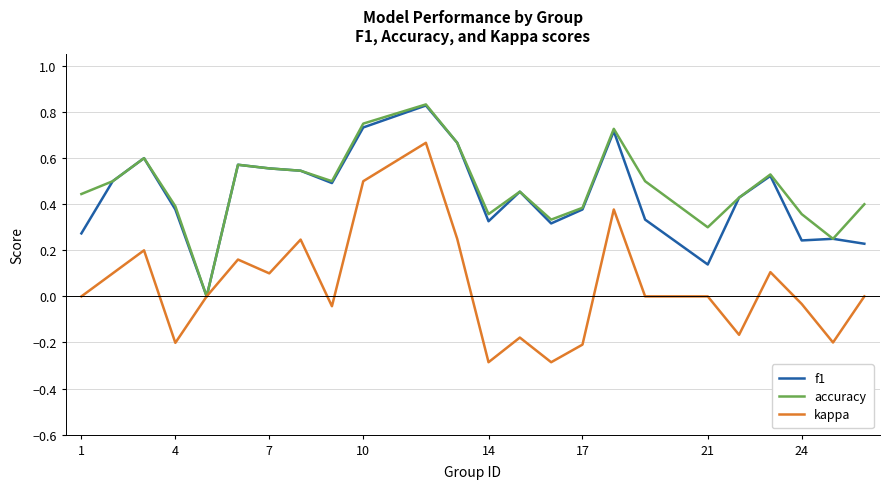

Which series has the largest range (max minus min)?

kappa